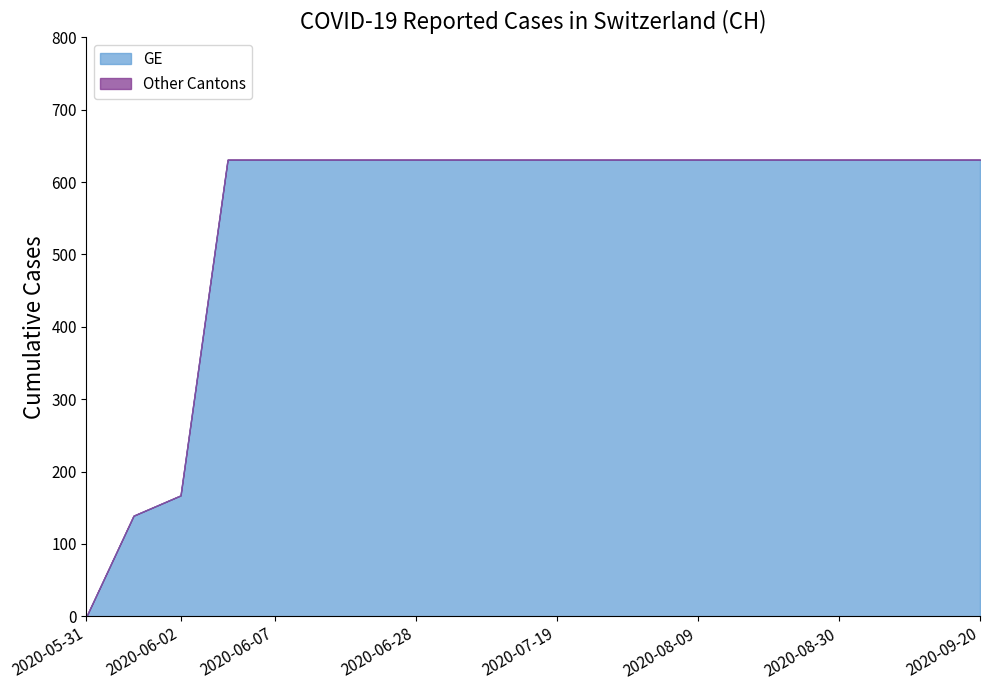

The GE series shows 631 at 2020-07-19. True or false?

True